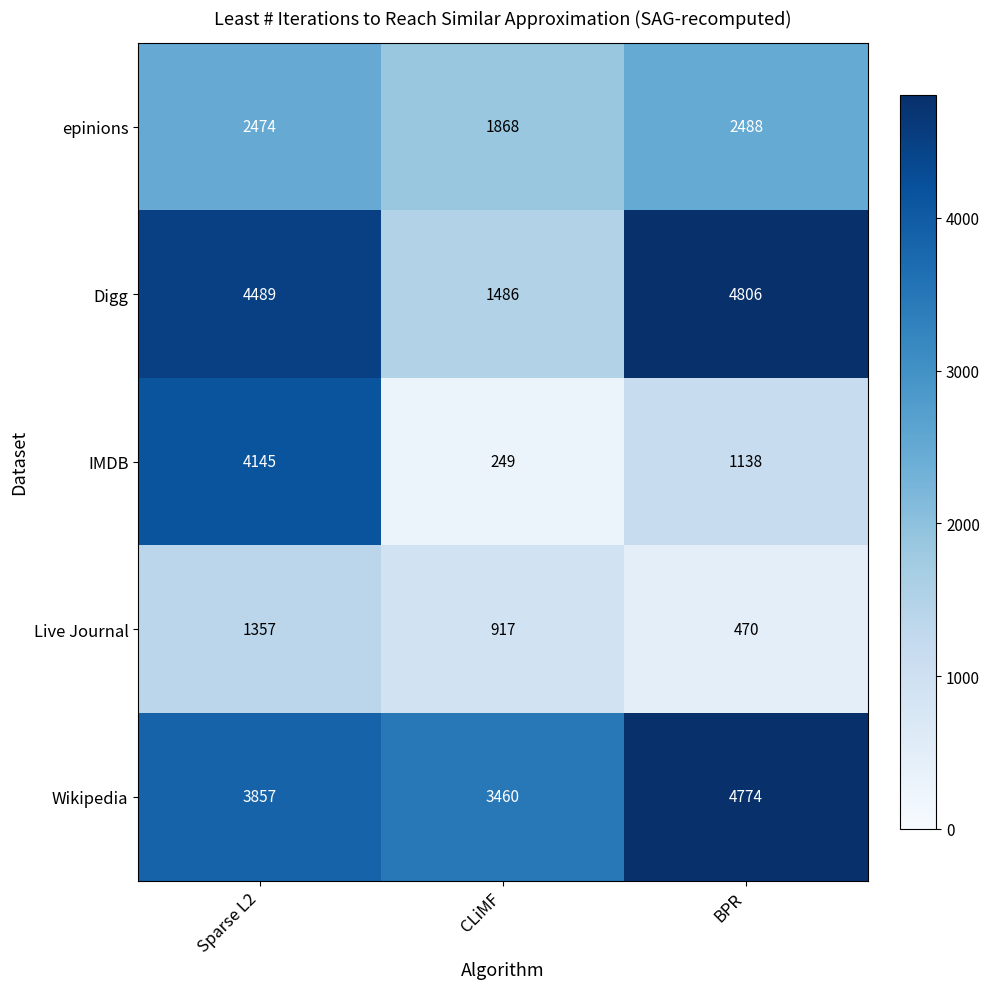

What is the approximate value of Live Journal at CLiMF, to the nearest 100?

900